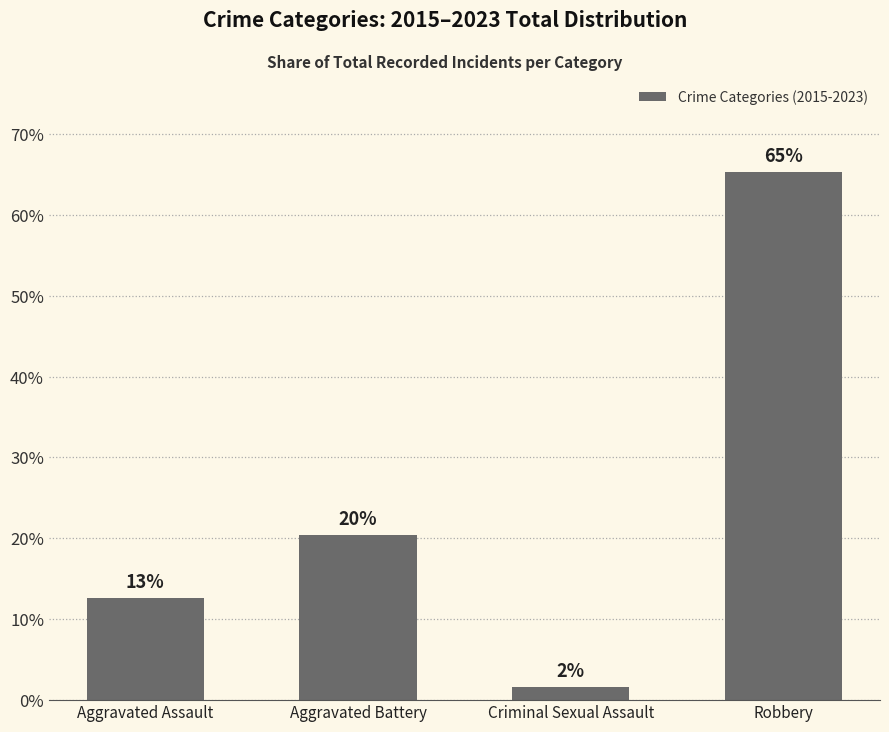

At which label does the data first exceed 20?

Aggravated Battery